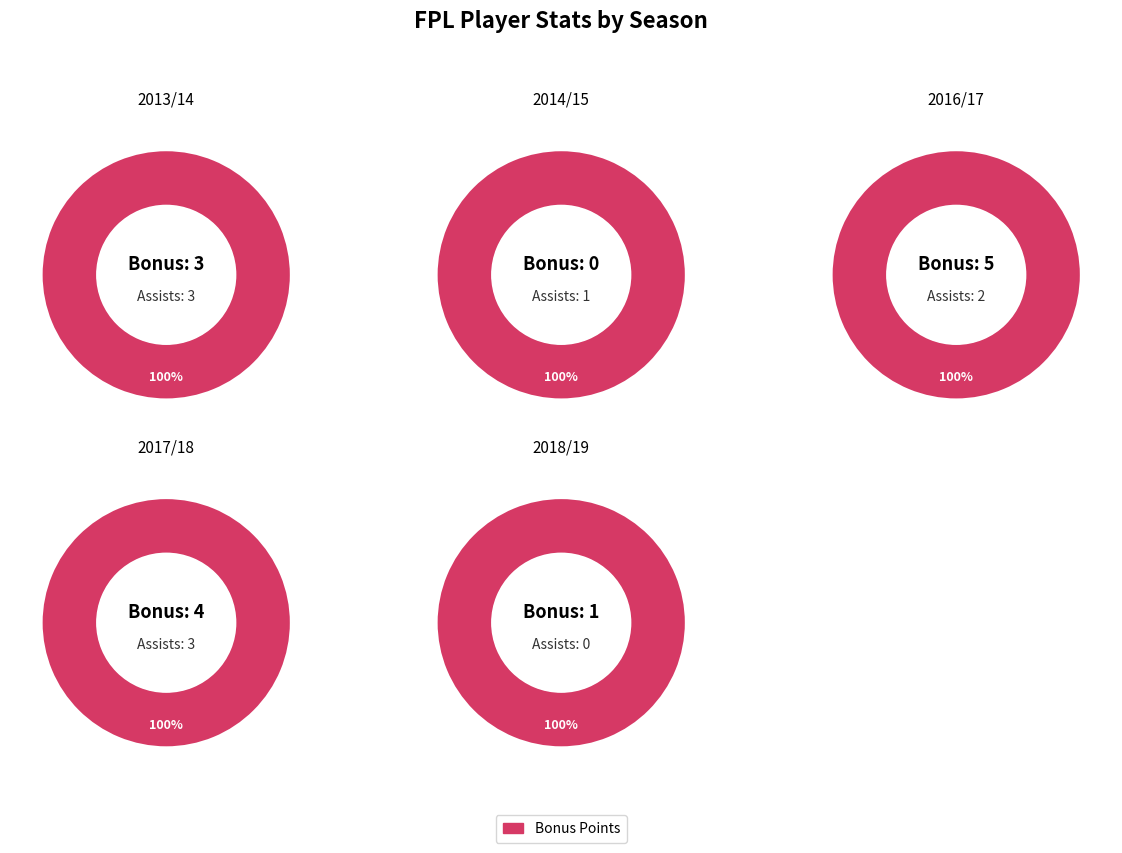

How many segments does this pie chart have?

5